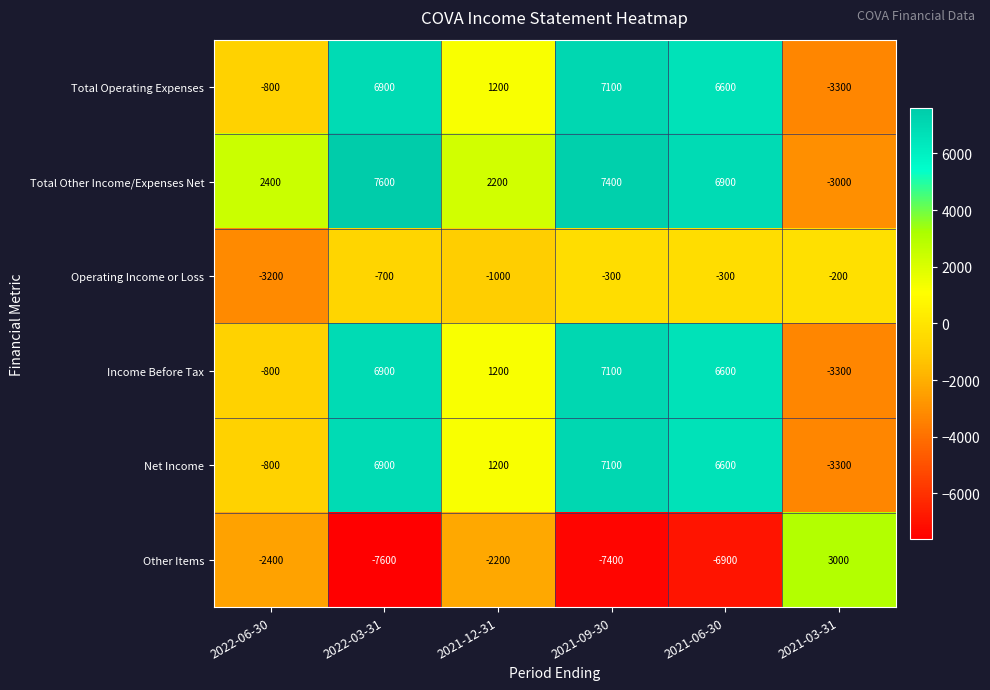

The value of Total Operating Expenses at 2021-06-30 is 6600. True or false?

True